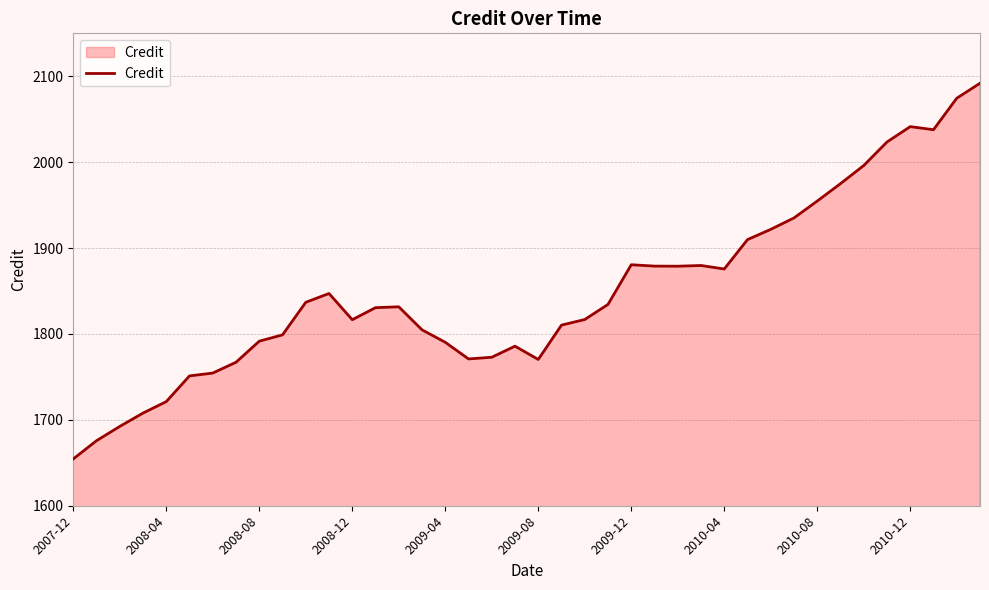

What is the difference between the maximum and minimum values?

437.4